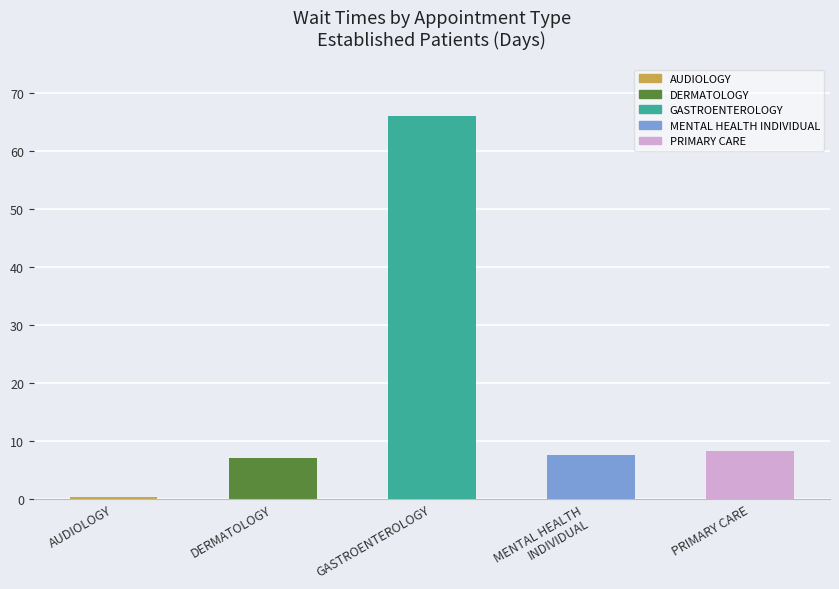

What is the change in value from DERMATOLOGY to MENTAL HEALTH
INDIVIDUAL?

+0.6